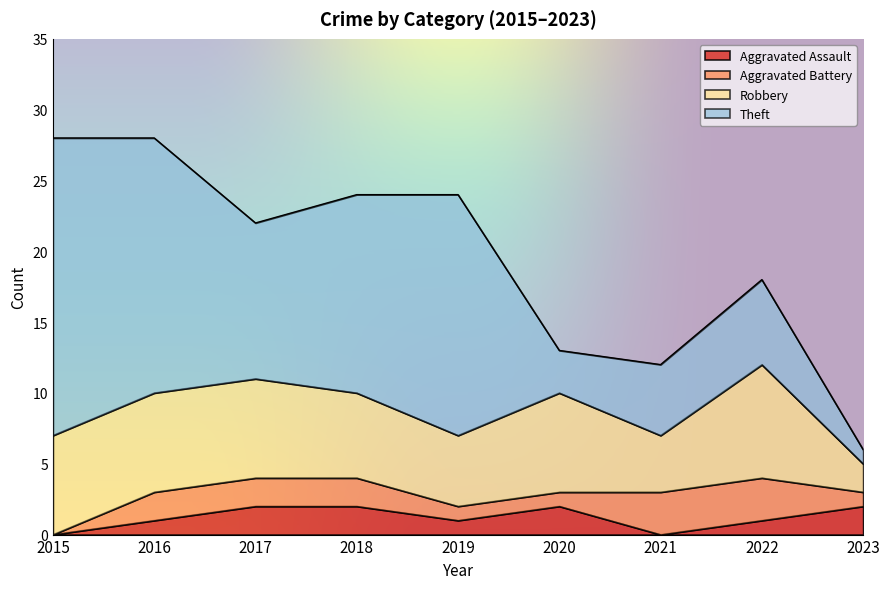

How many interior local peaks does the Robbery series have?

2